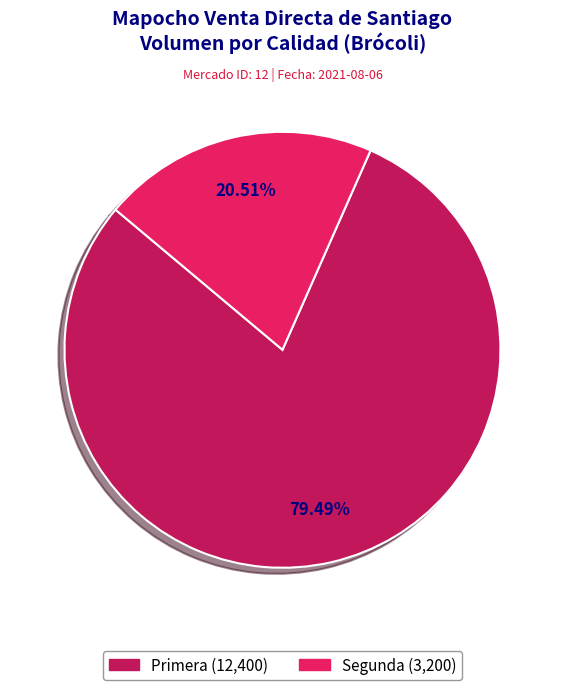

Is there any slice that represents more than half of the pie?

Yes